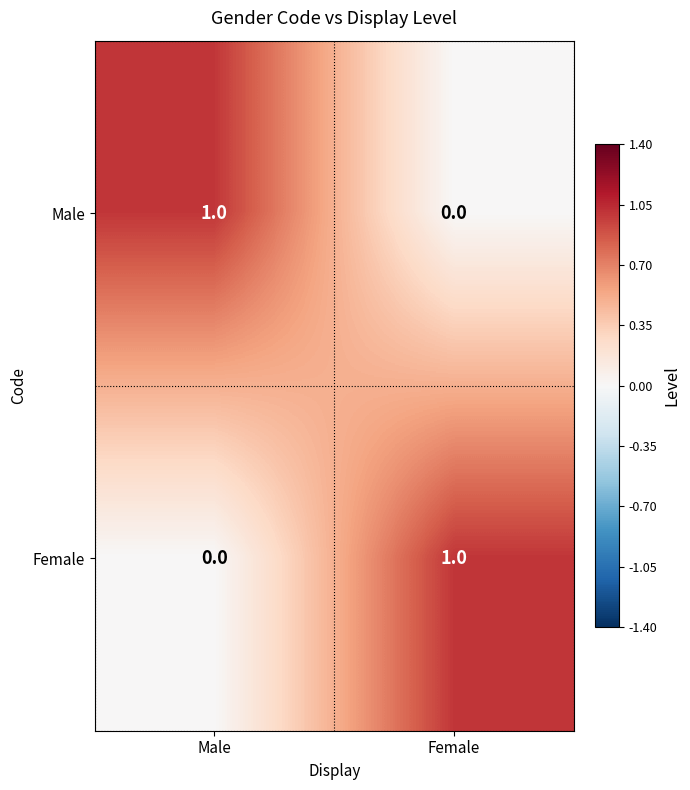

At which label is Male closest to 0?

Female